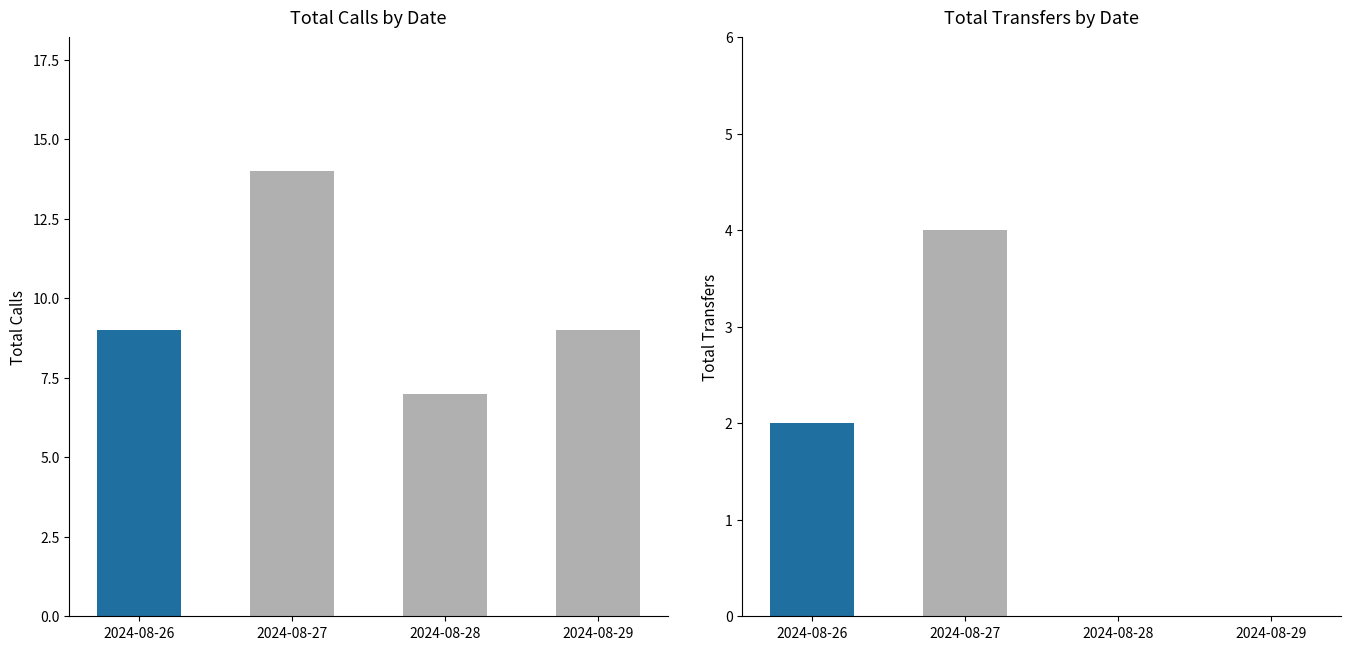

Reading left to right, extract all data points from this chart.

Total Calls: 2024-08-26=9	2024-08-27=14	2024-08-28=7	2024-08-29=9
Total Transfers: 2024-08-26=2	2024-08-27=4	2024-08-28=0	2024-08-29=0